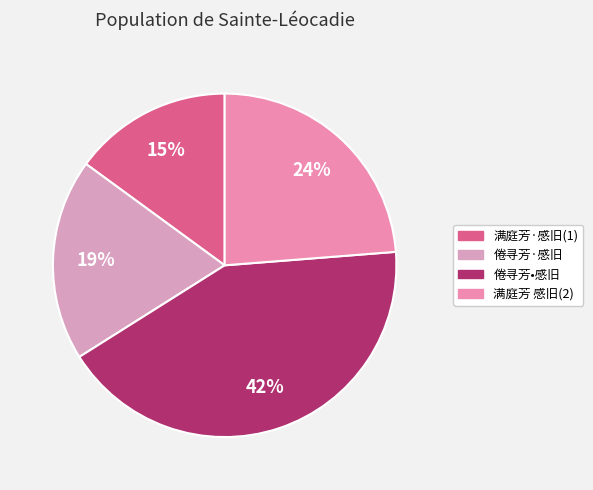

To the nearest percent, what is the difference between the largest and smallest slice percentages?

27%